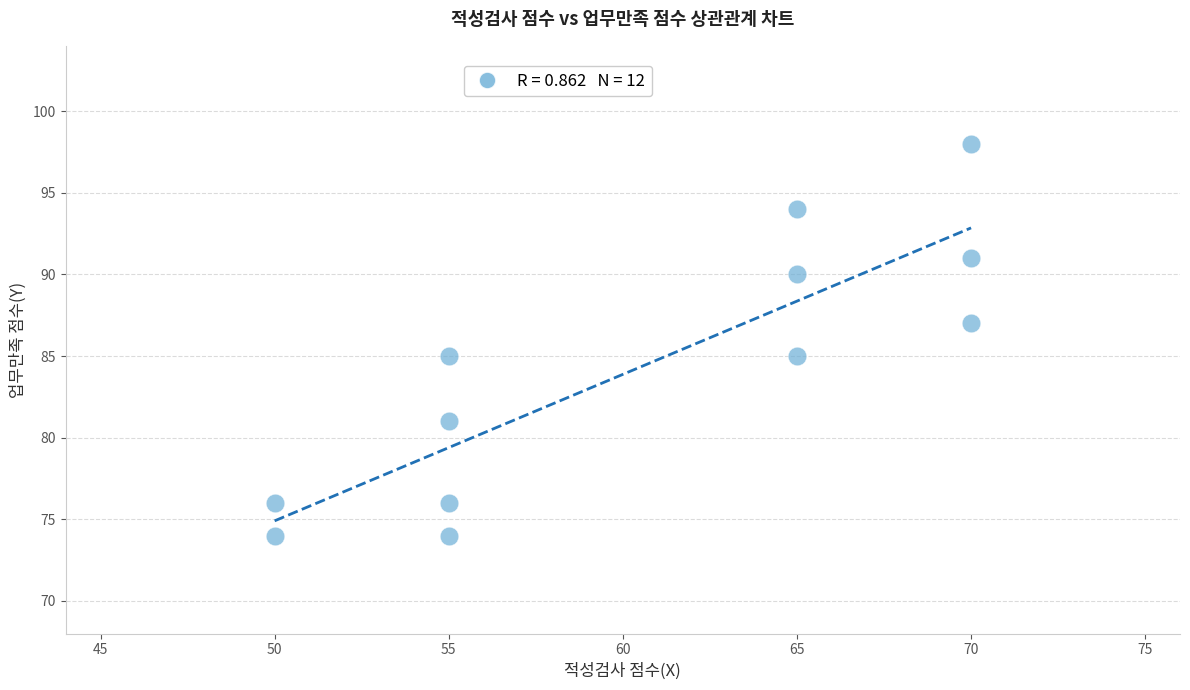

What is the average X value?

60